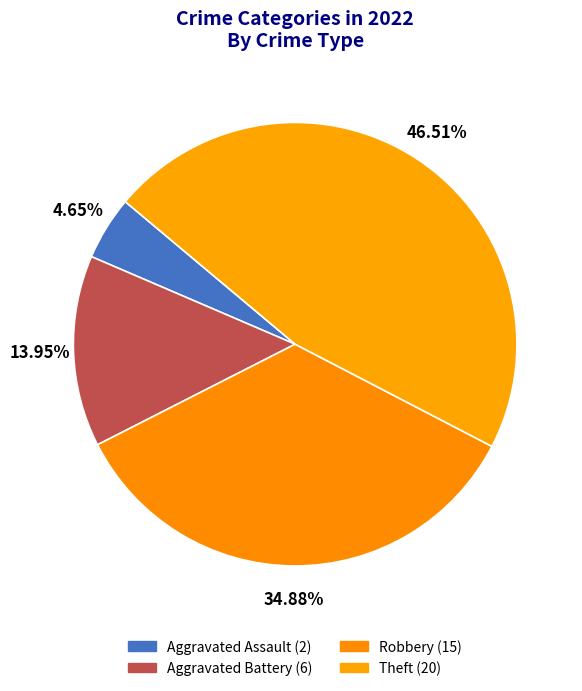

To the nearest percent, what is the difference between the Aggravated Battery and Theft slice percentages?

33%